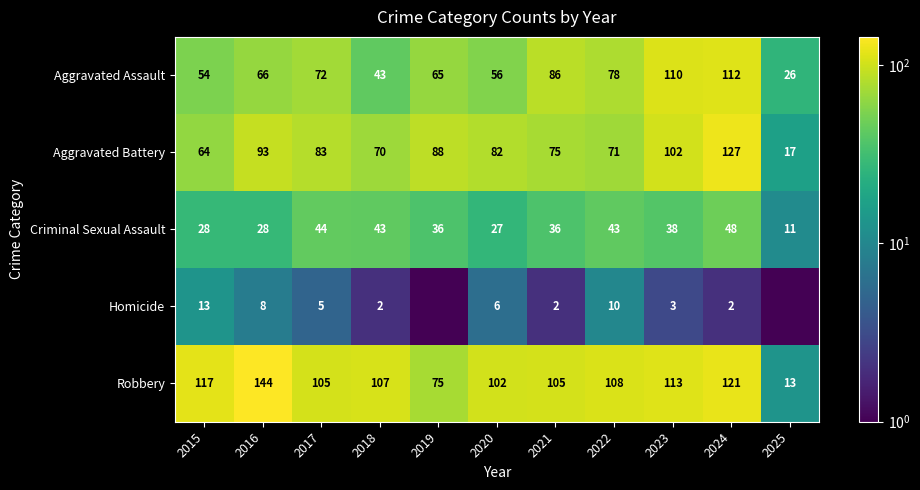

Which category has the highest value in the Aggravated Battery series?

2024